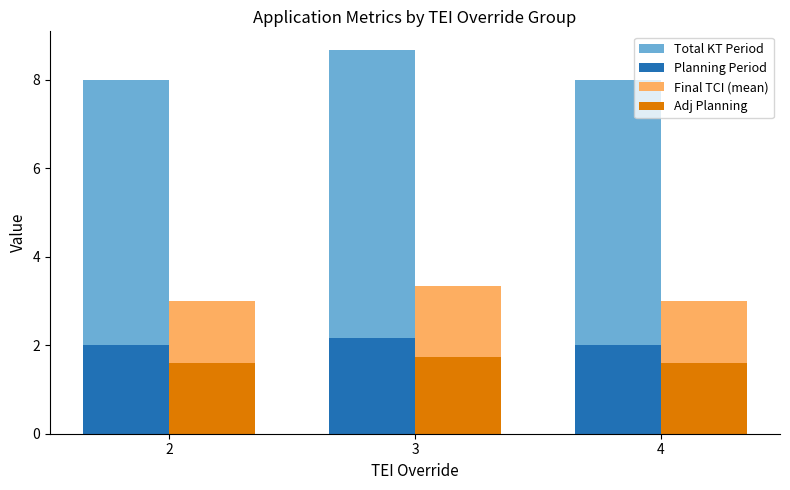

What is the difference between the Total KT Period values at 3 and 4?

0.7